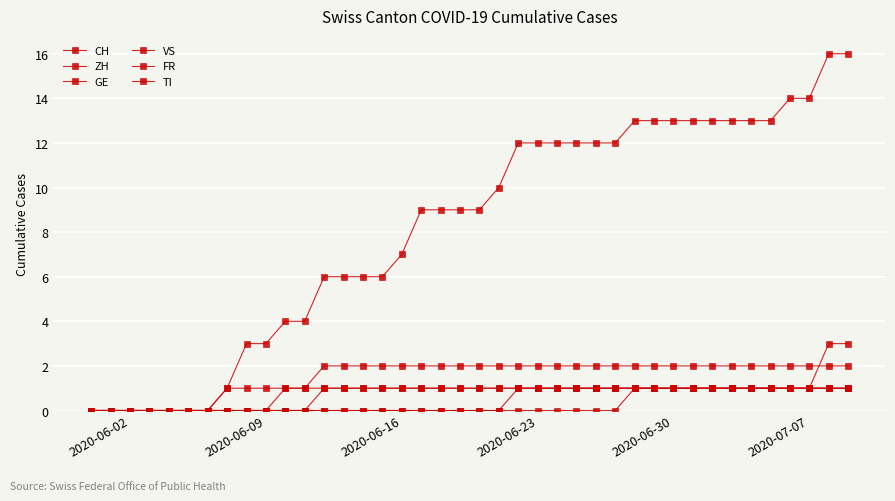

Which category has the lowest value in the CH series?

2020-06-02